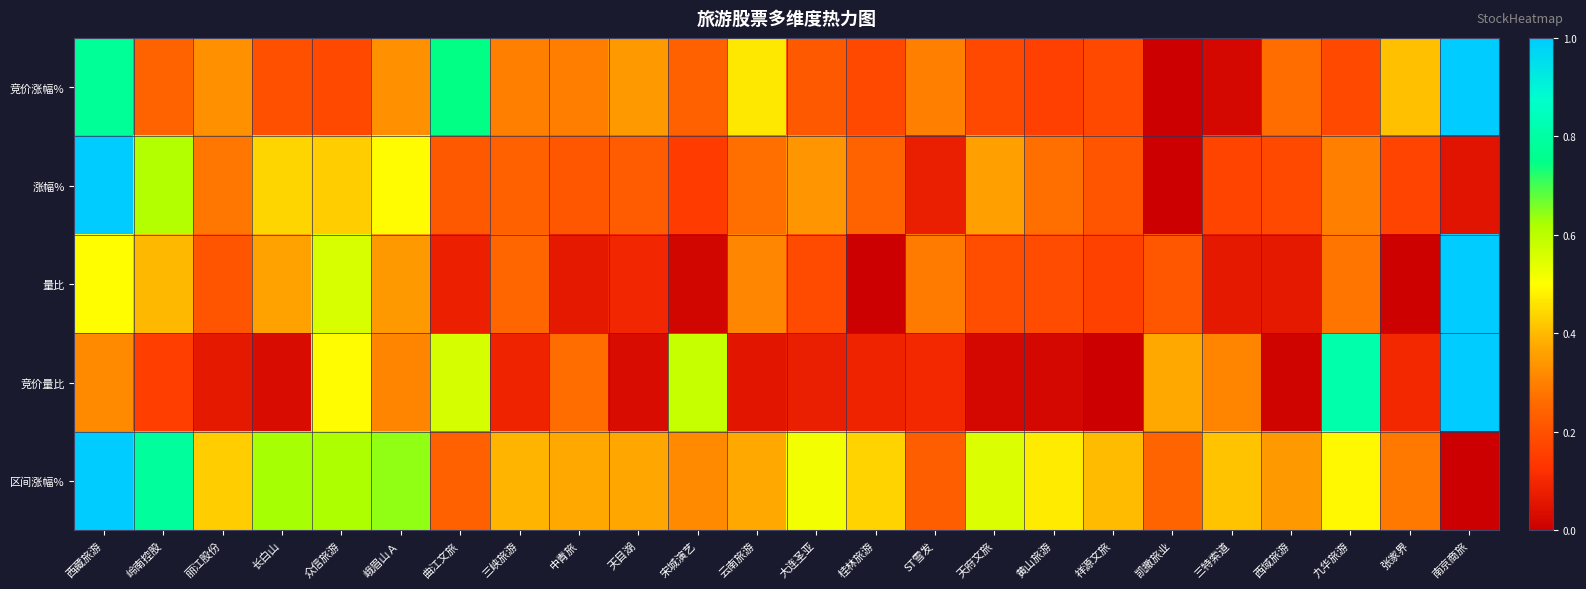

At which category does the chart reach its minimum across all series?

凯撒旅业